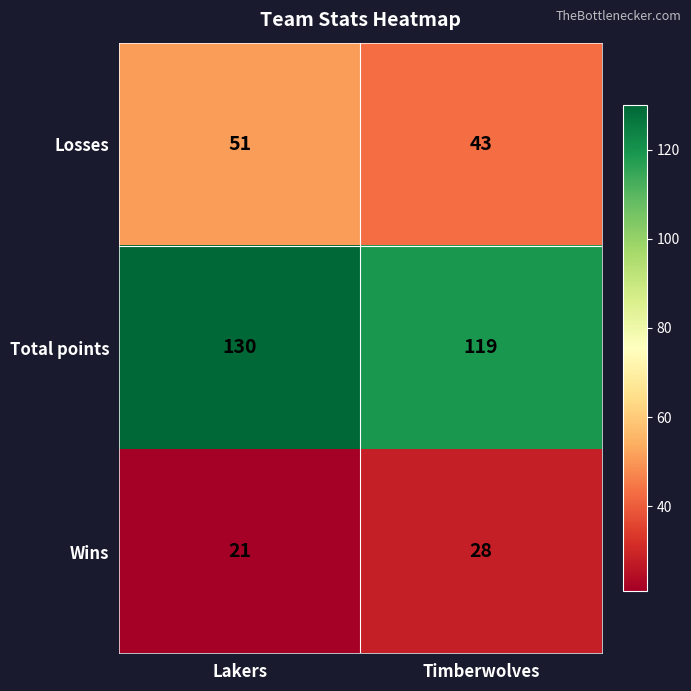

What is the approximate value of Losses at Timberwolves?

43